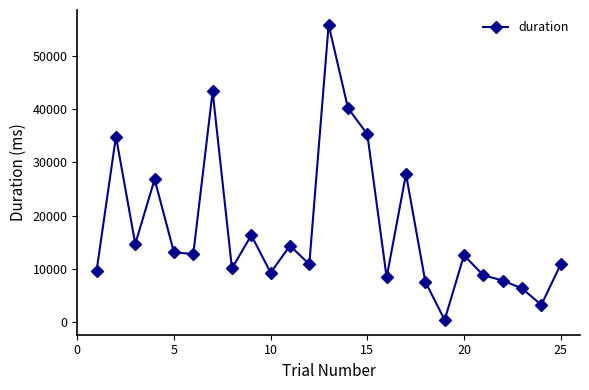

What is the value of the 25th point from the left?

10784.2